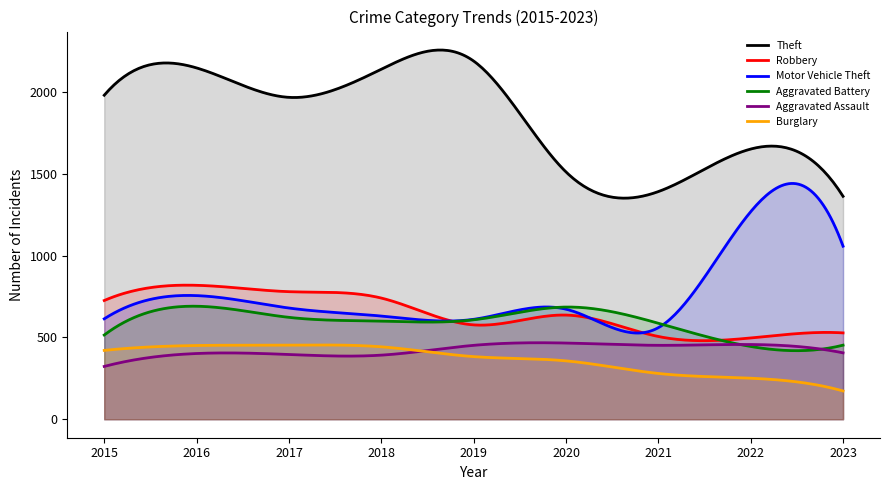

What is the greatest value displayed?

2257.4